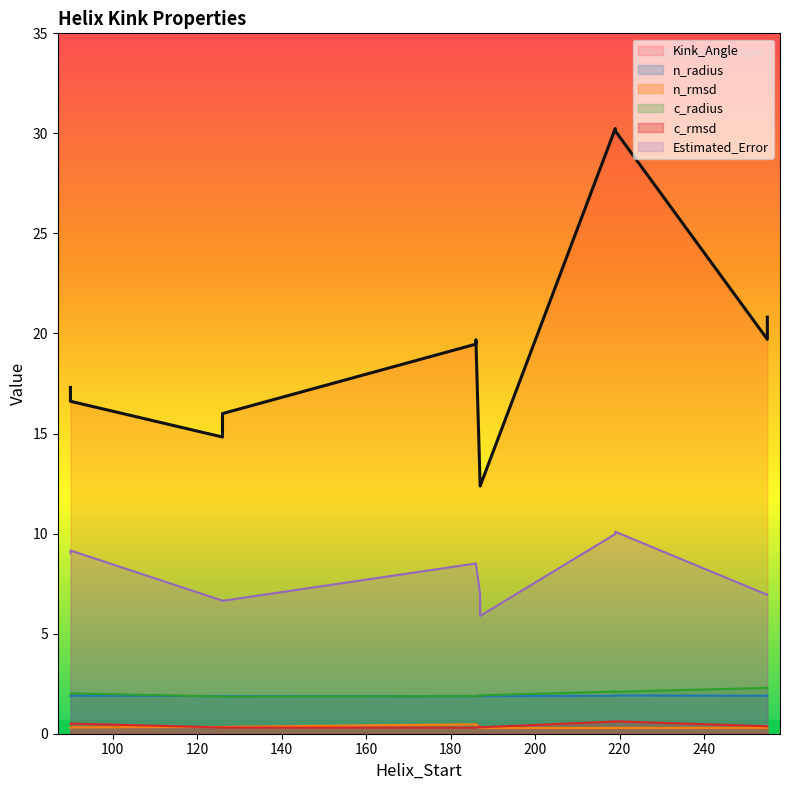

Rank the series by their maximum value, from highest to lowest.

Kink_Angle, Estimated_Error, c_radius, n_radius, c_rmsd, n_rmsd